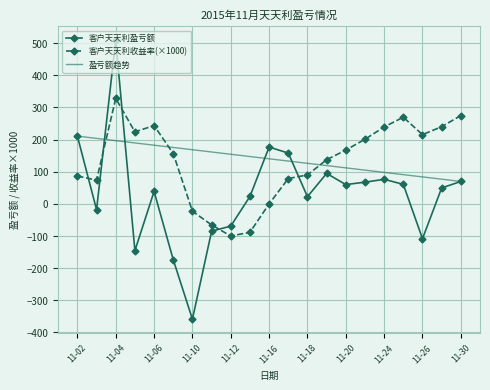

Which has a higher value, 11-06 or 11-03?

11-06